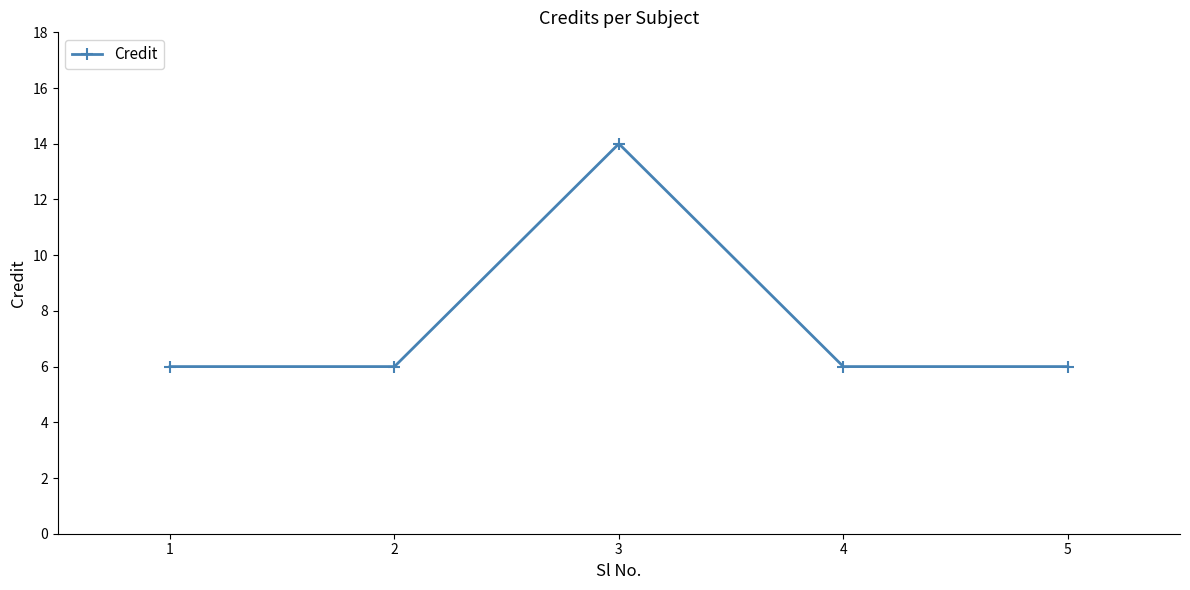

What is the average value?

8